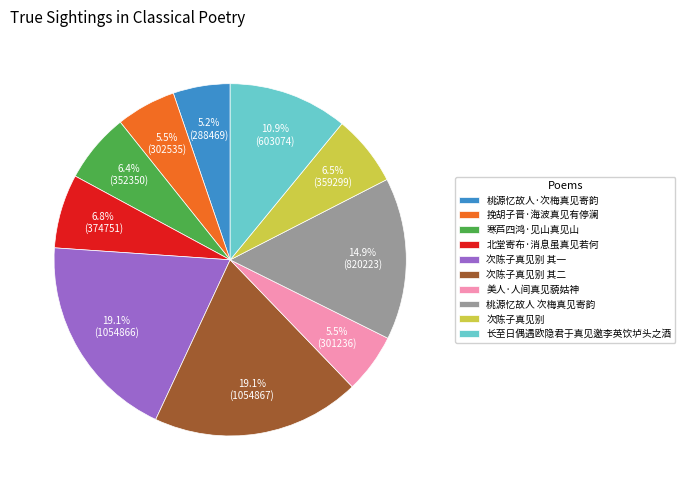

What is the ratio of the value at 美人·人间真见藐姑神 to the value at 次陈子真见别 其一?

0.3